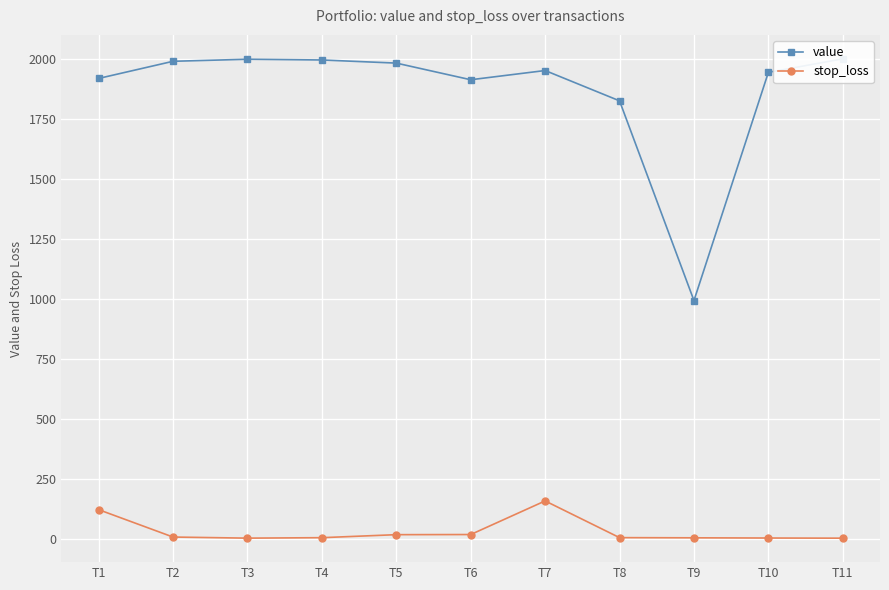

How many lines are shown in the chart?

2